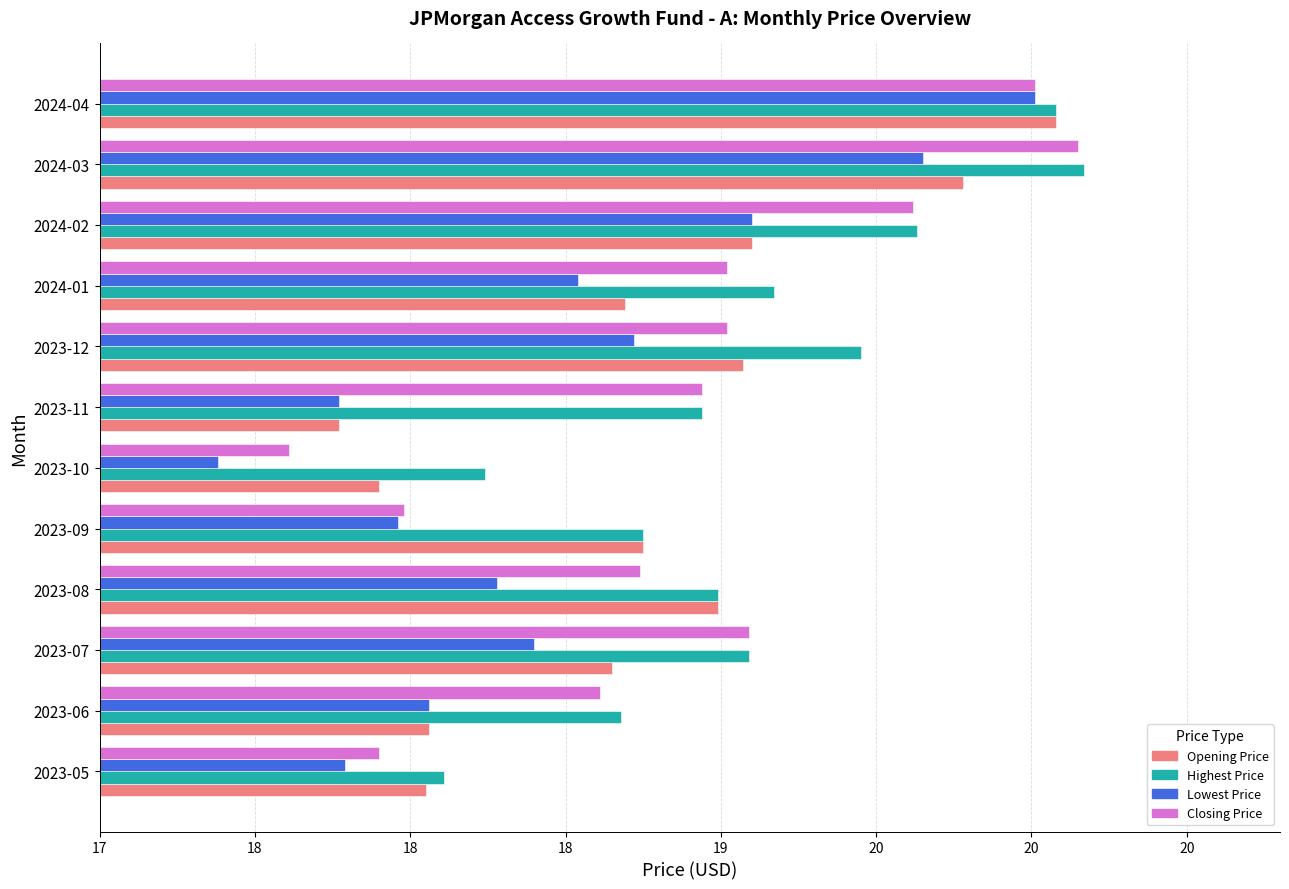

What are all the series names shown in the legend?

Opening Price, Highest Price, Lowest Price, Closing Price